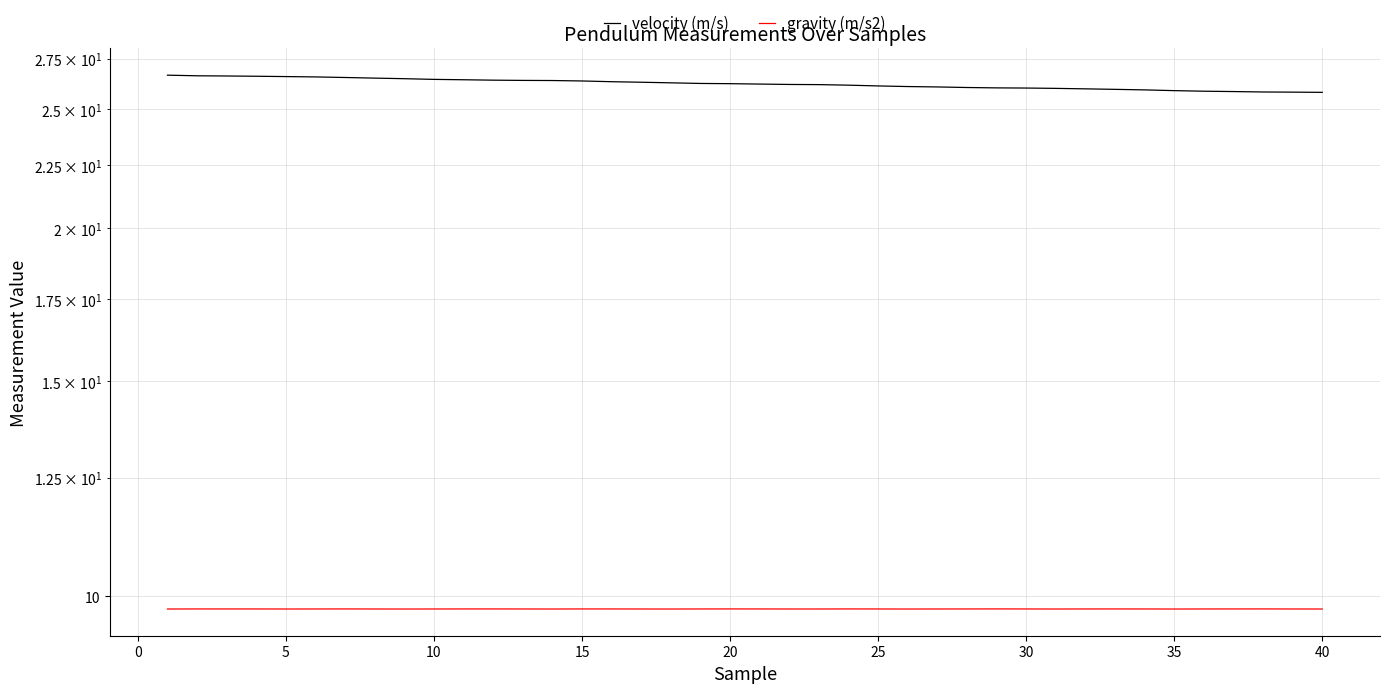

At how many categories does at least one series exceed 24?

40